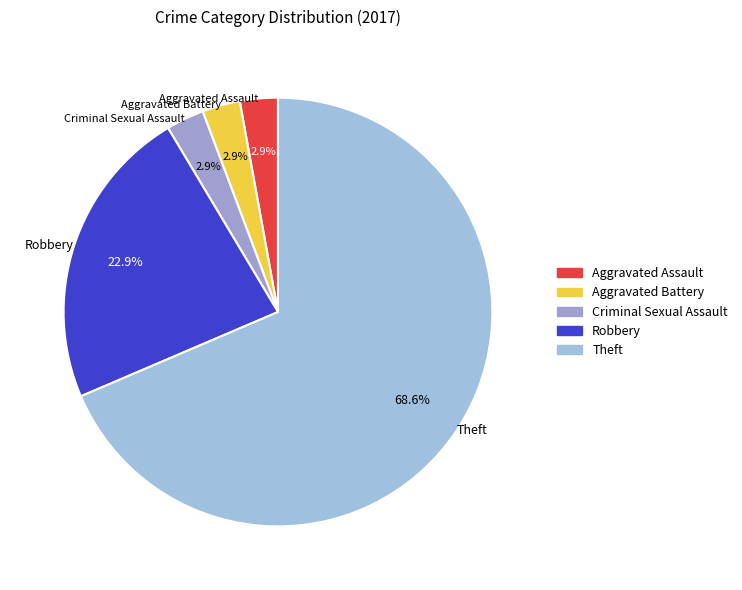

Is it true that Aggravated Assault is 12% of the pie?

False